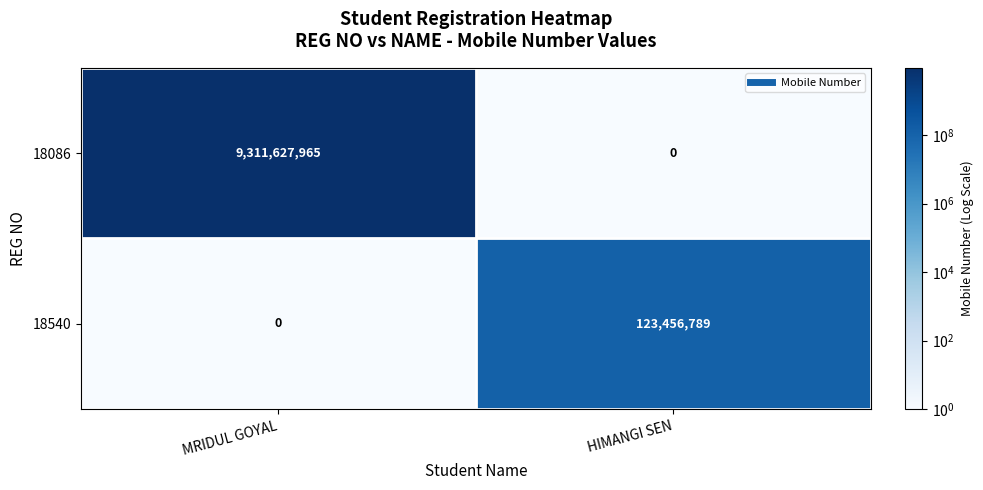

Read the 18540 value at HIMANGI SEN.

123456789